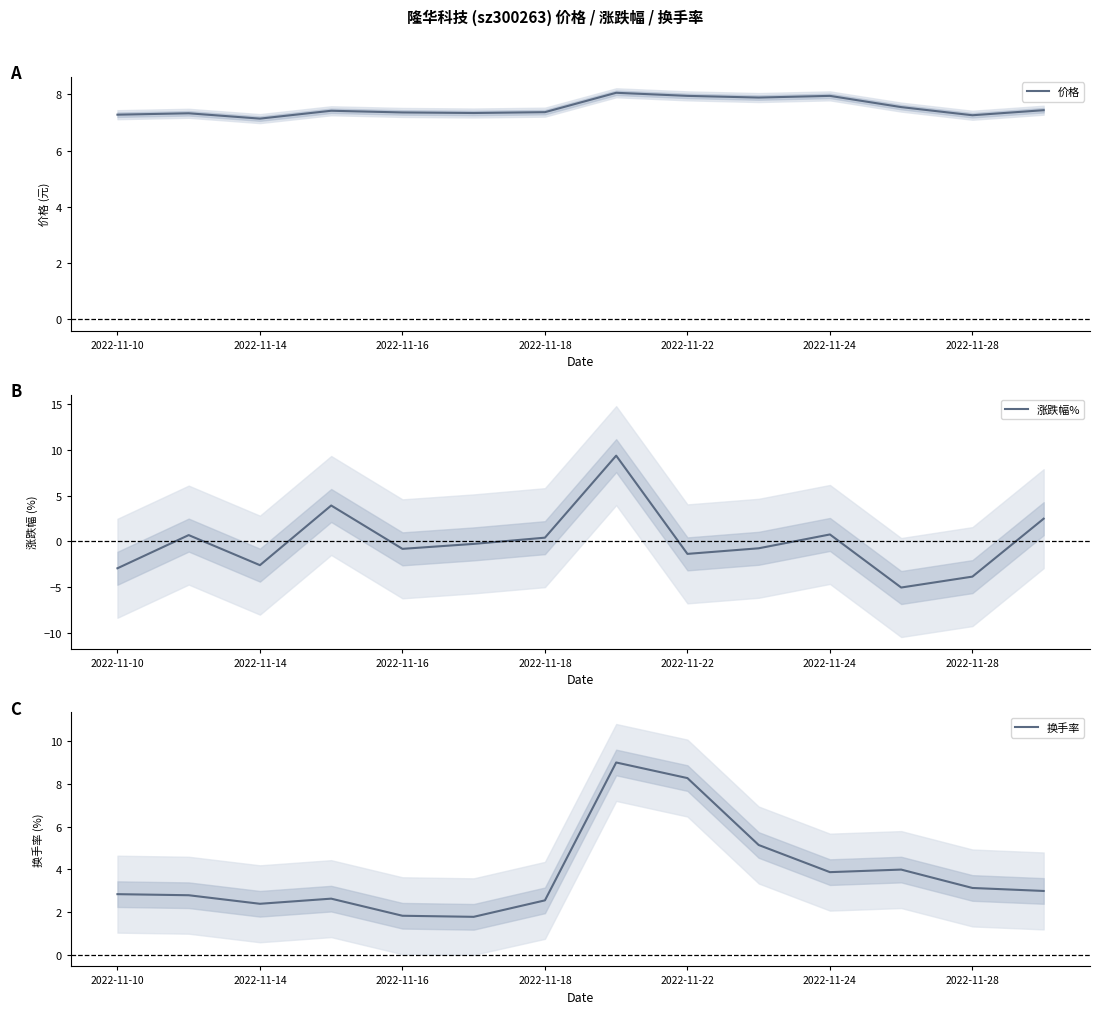

What is the value of the 价格 point at the 11th from the left?

8.0